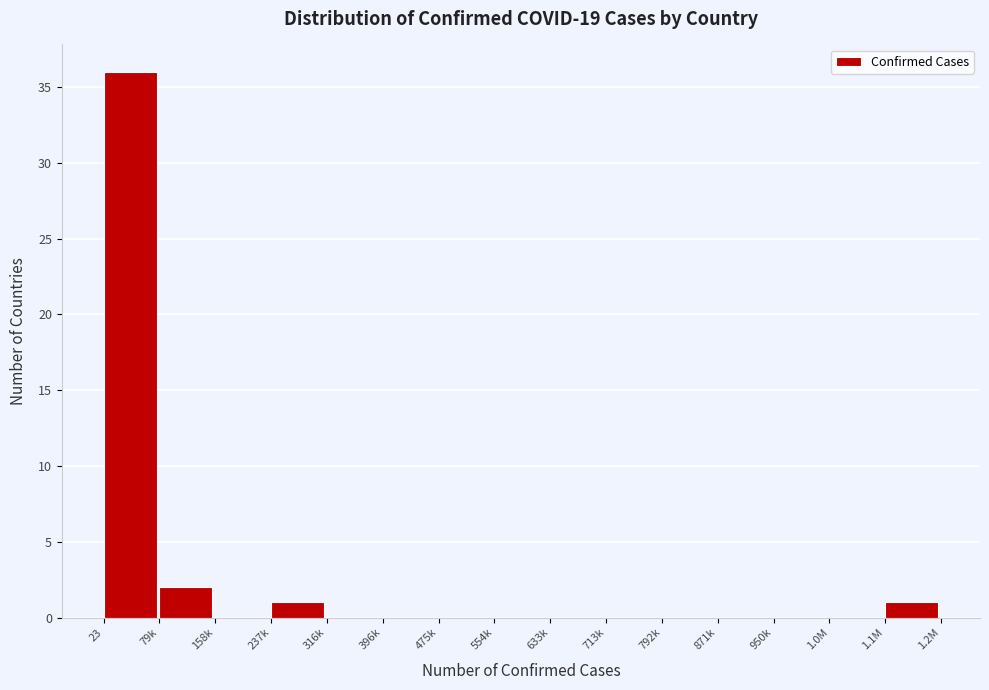

Reading right to left, list all the values displayed in this chart.

1.1M=1	1.0M=0	950k=0	871k=0	792k=0	713k=0	633k=0	554k=0	475k=0	396k=0	316k=0	237k=1	158k=0	79k=2	23=36